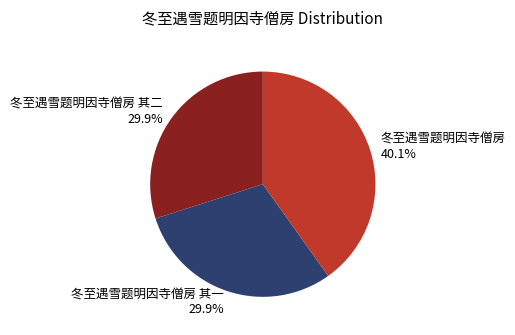

Count the number of slices in the pie.

3